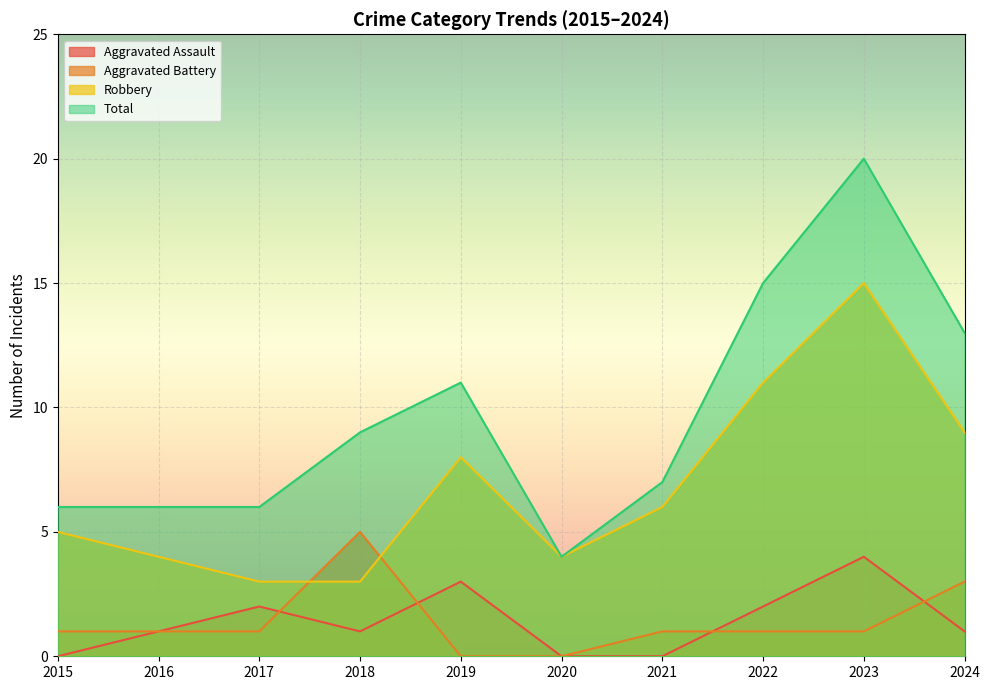

At which category does Total reach its first local peak?

2019